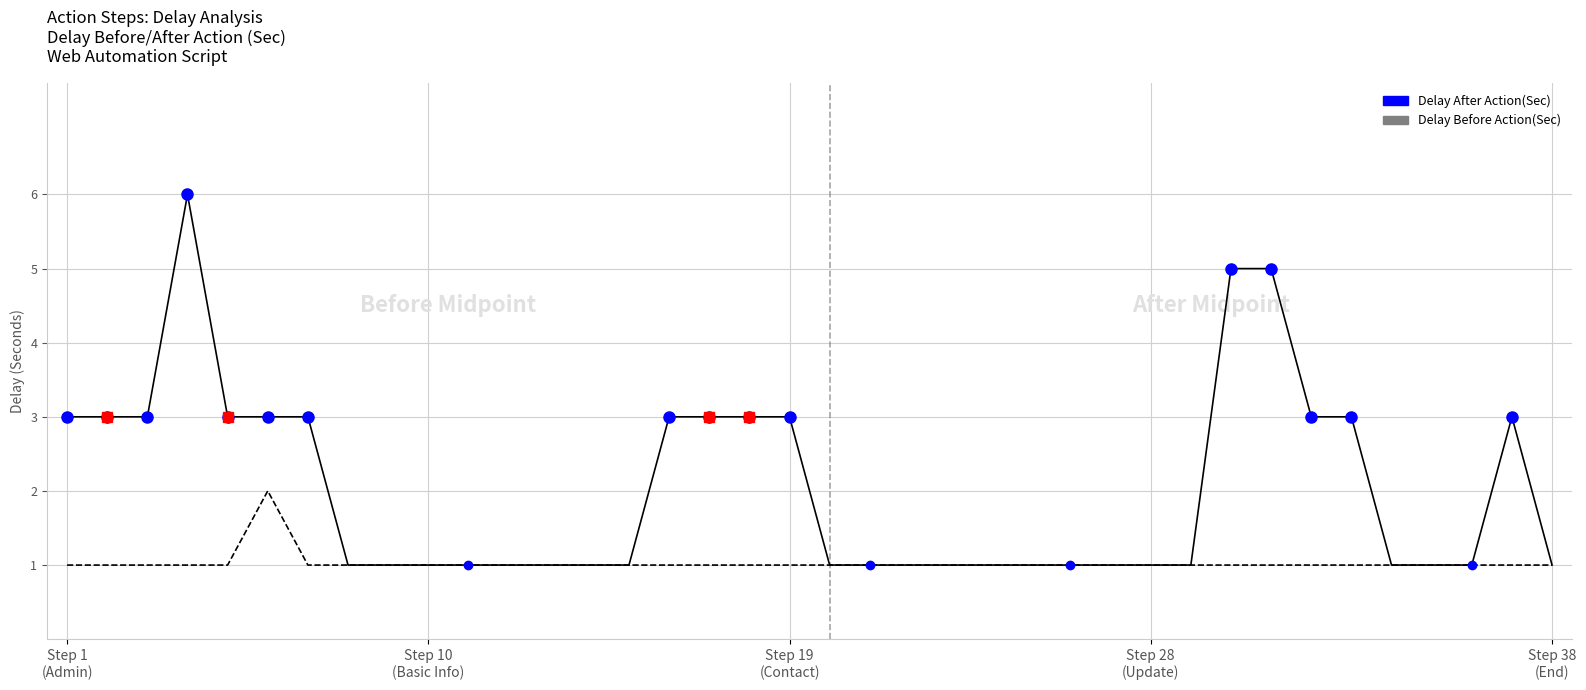

List the series in order of their overall mean, lowest first.

Delay Before Action(Sec), Delay After Action(Sec)